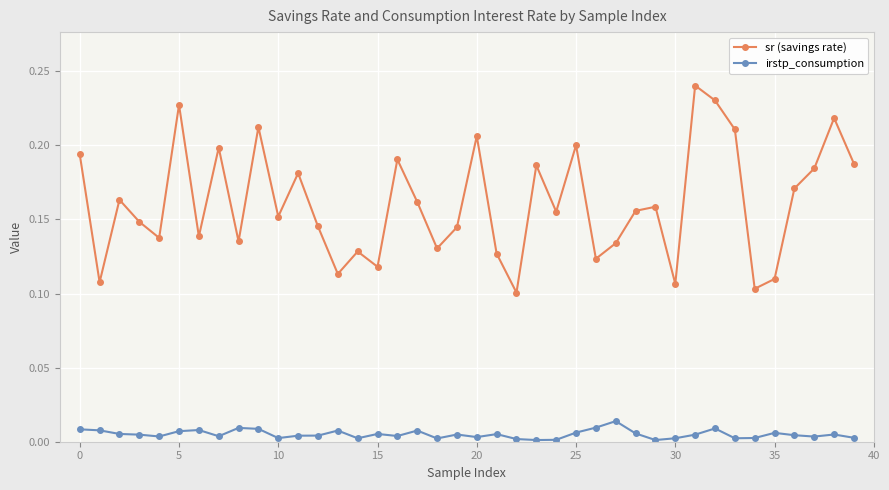

How many data points does each series have?

40